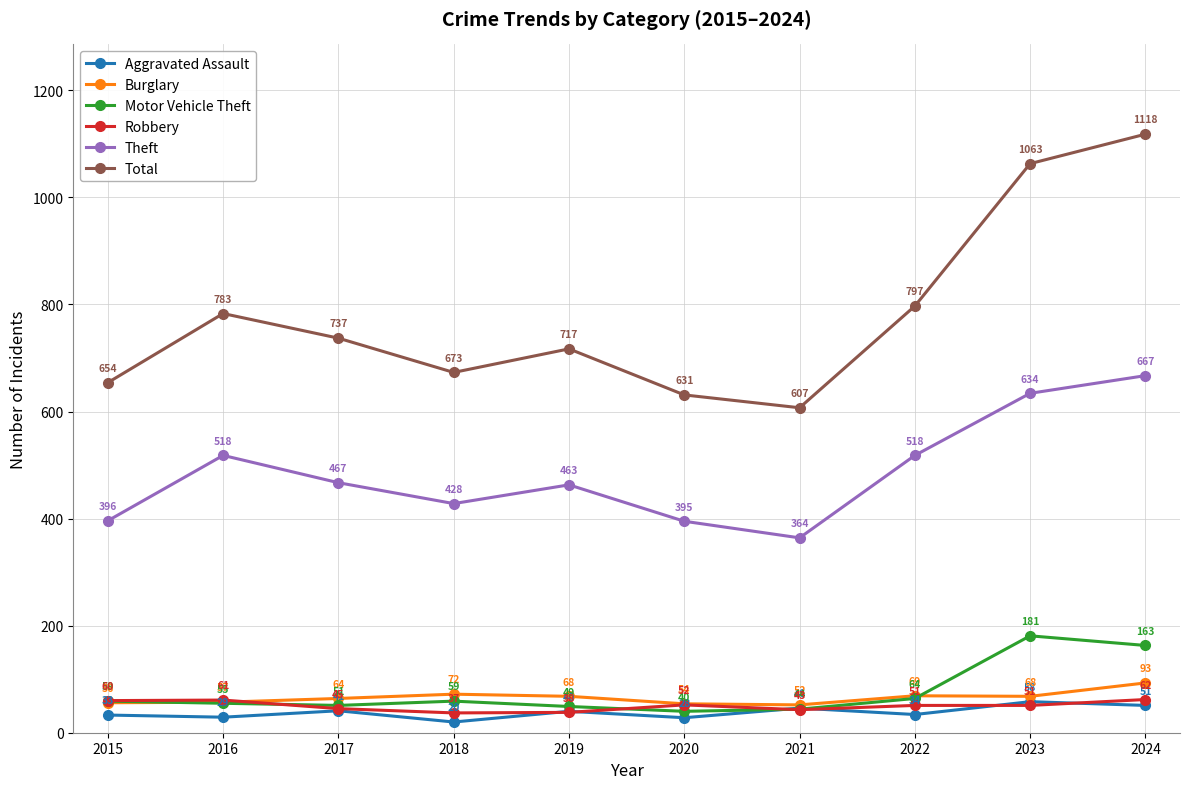

True or false: Burglary and Total cross at least once.

False